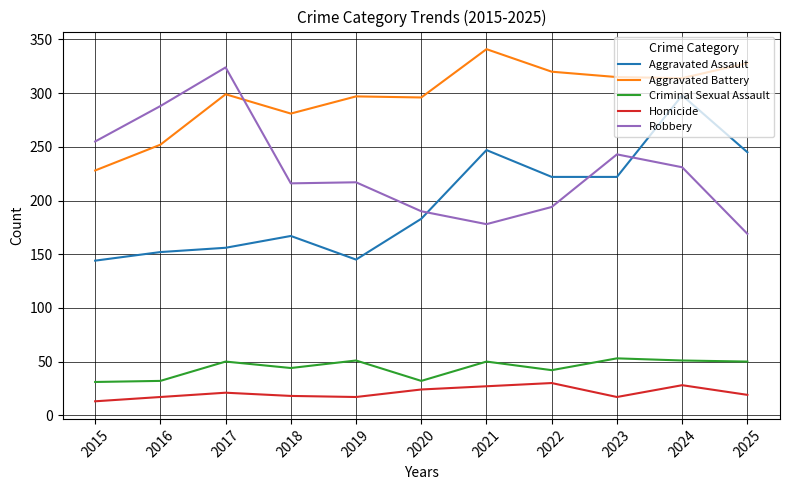

Rank the series by their maximum value, from lowest to highest.

Homicide, Criminal Sexual Assault, Aggravated Assault, Robbery, Aggravated Battery